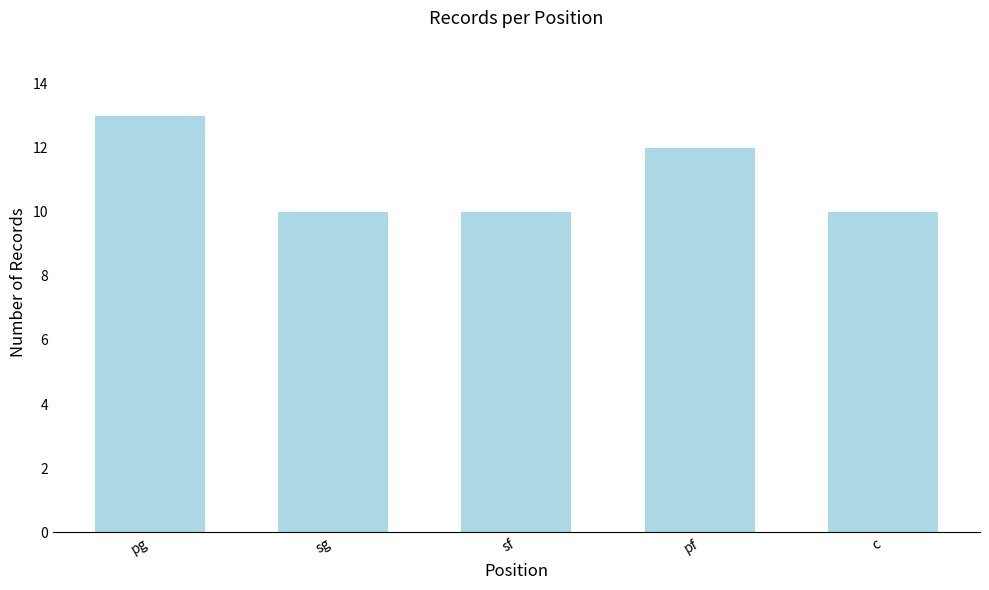

What is the average value?

11